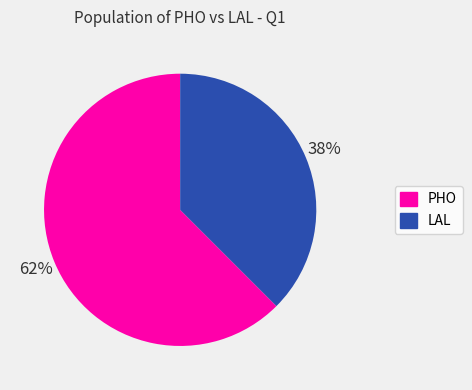

What is the largest slice in the pie chart?

PHO